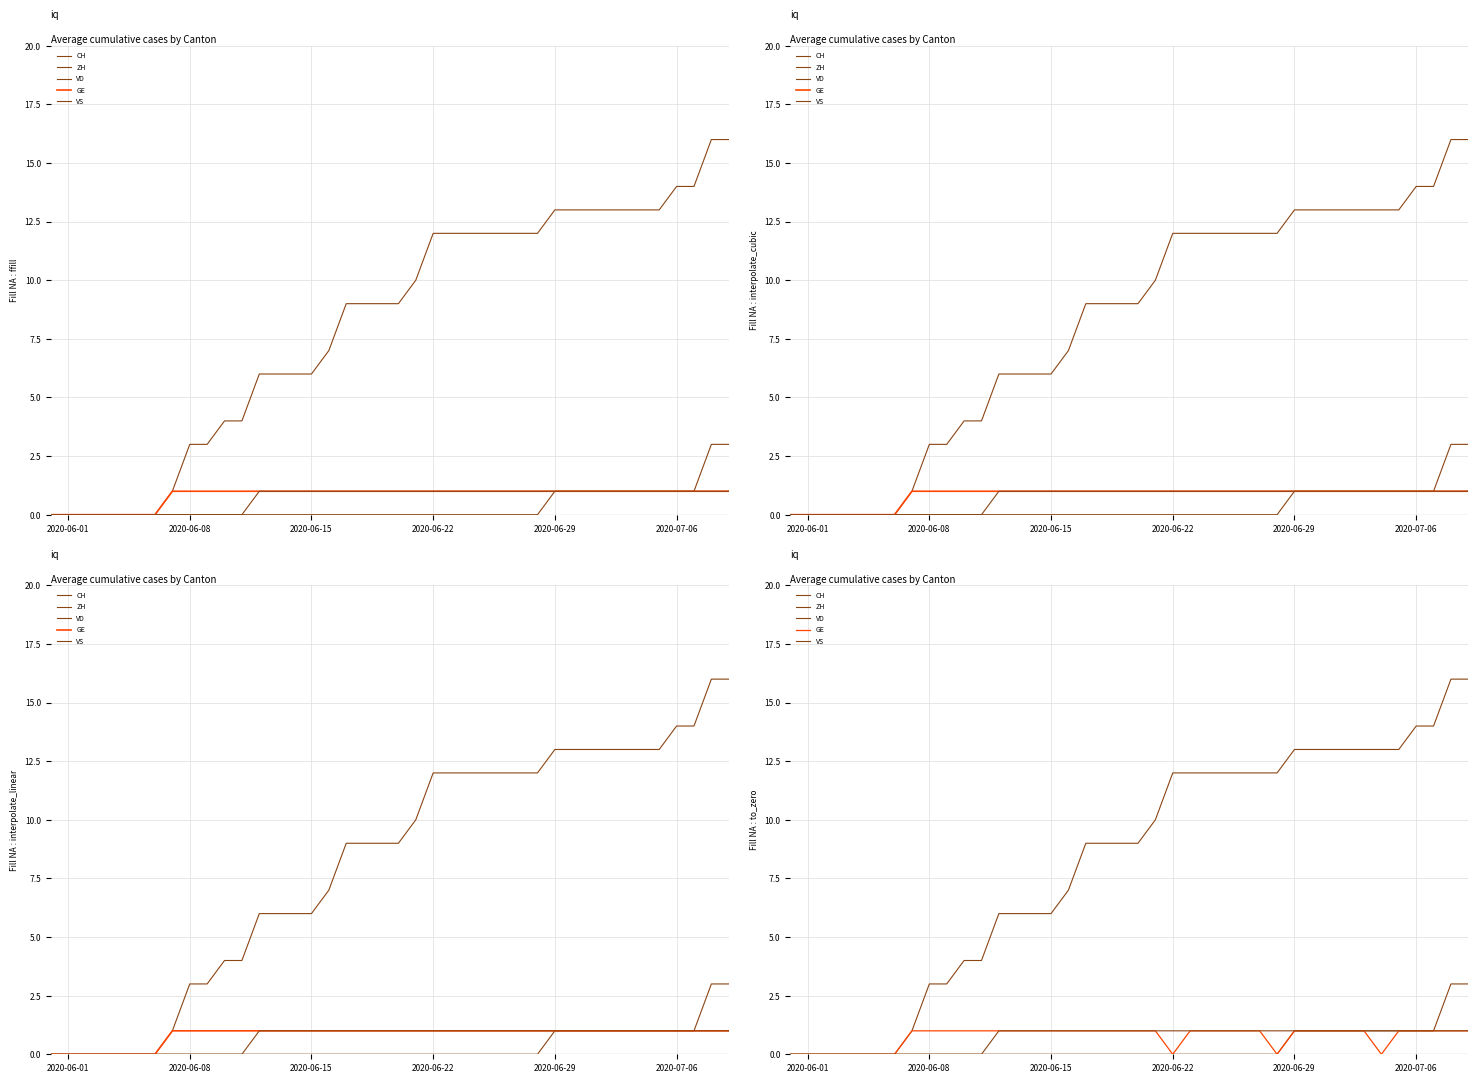

What are all the series names shown in the legend?

CH, ZH, VD, GE, VS